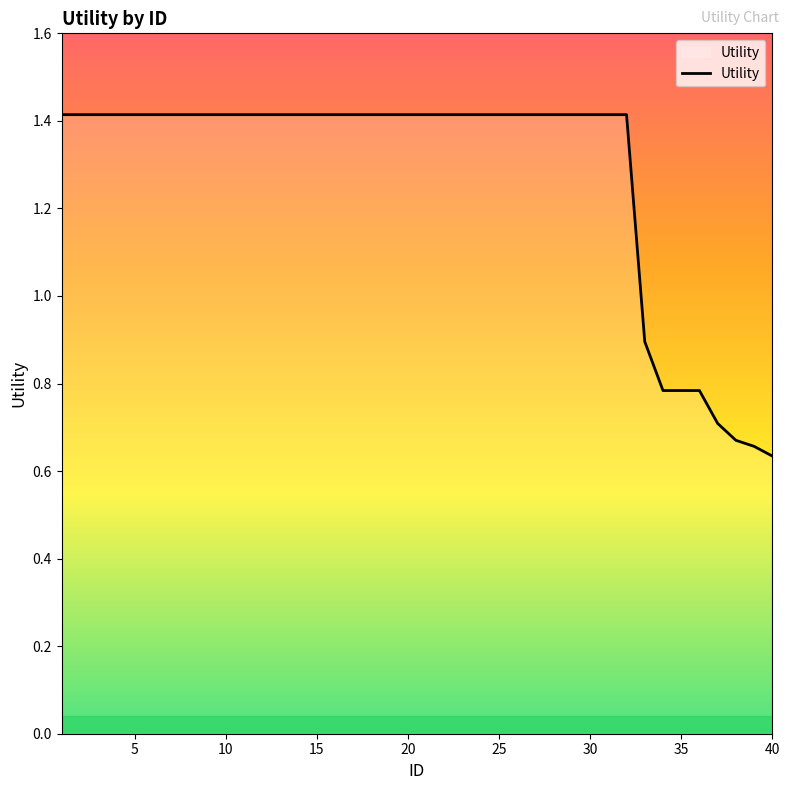

What is the greatest value displayed?

1.4